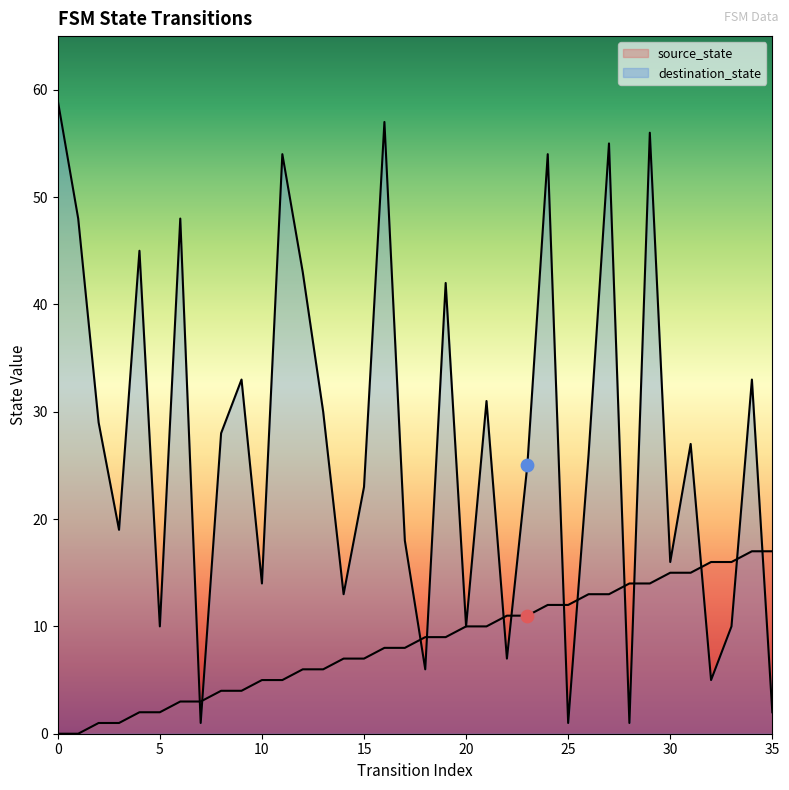

Which series reaches the maximum Y coordinate?

destination_state